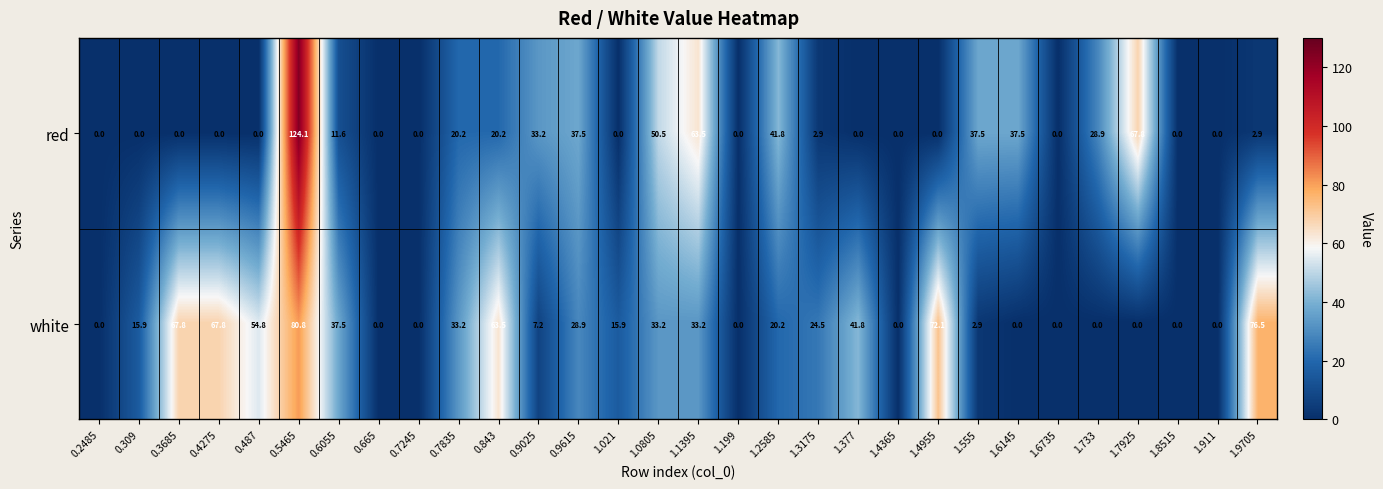

True or false: red has a value of 99.9 at 1.1395.

False